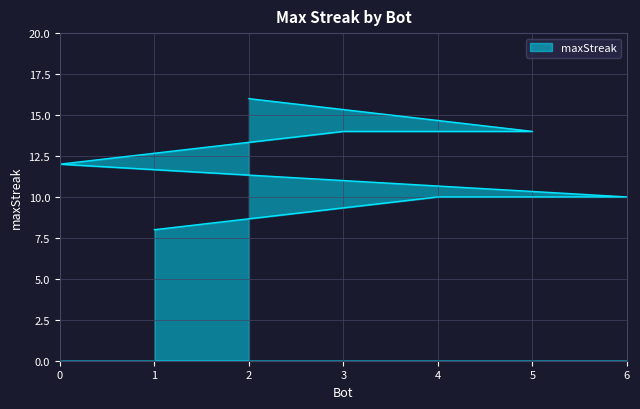

Reading left to right, extract all data points from this chart.

16	14	14	12	10	10	8